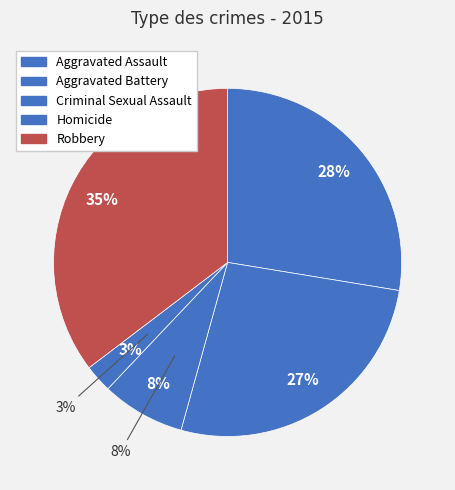

Rank the categories by value from highest to lowest.

Robbery, Aggravated Assault, Aggravated Battery, Criminal Sexual Assault, Homicide